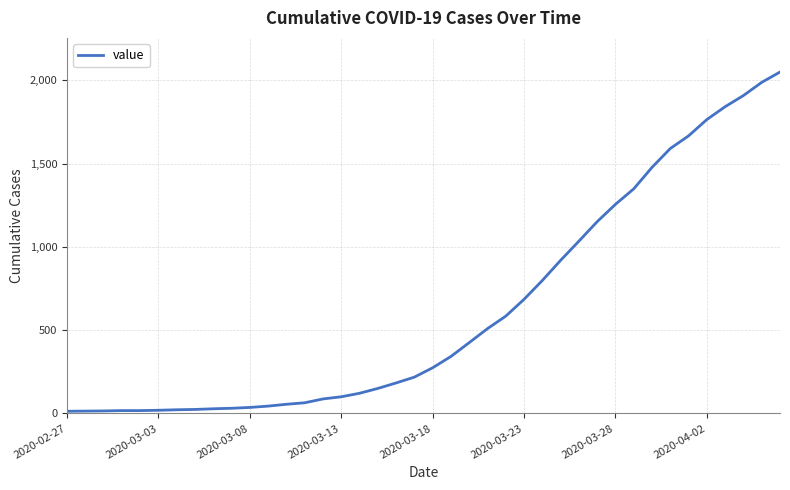

What is the difference between the maximum and second lowest values?

2035